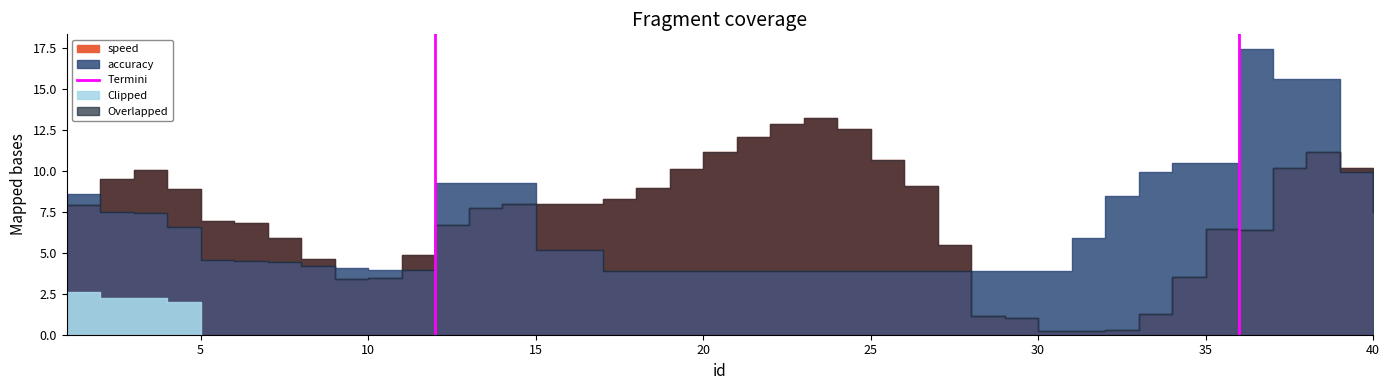

How many lines are shown in the chart?

1